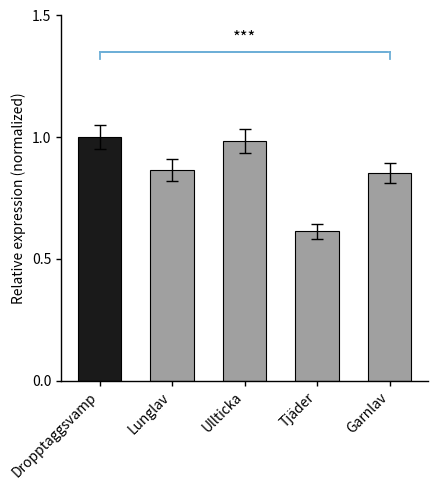

True or false: the data shows 0.6 at Lunglav.

False